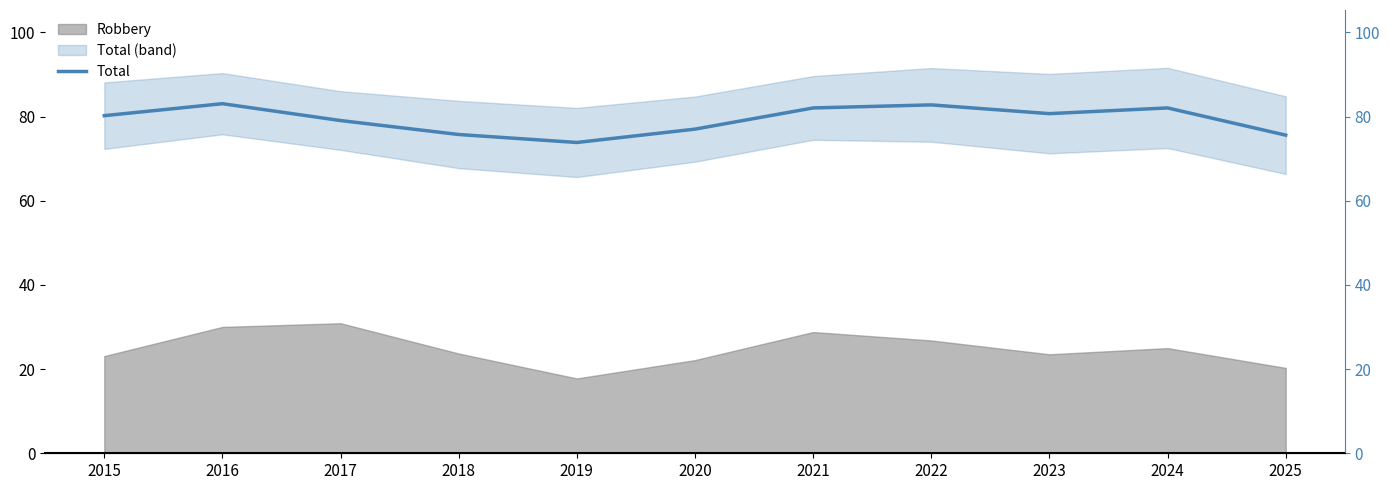

Where is the first local maximum?

2016